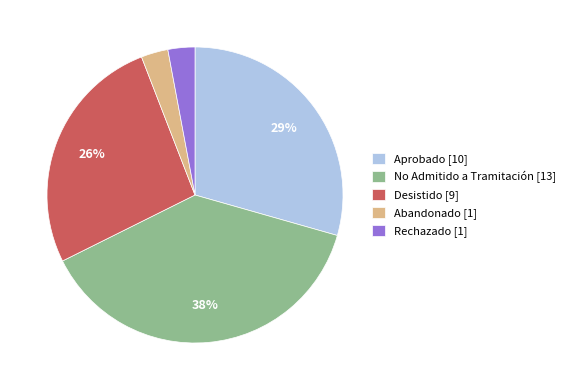

Which has a higher value, No Admitido a Tramitación [13] or Aprobado [10]?

No Admitido a Tramitación [13]